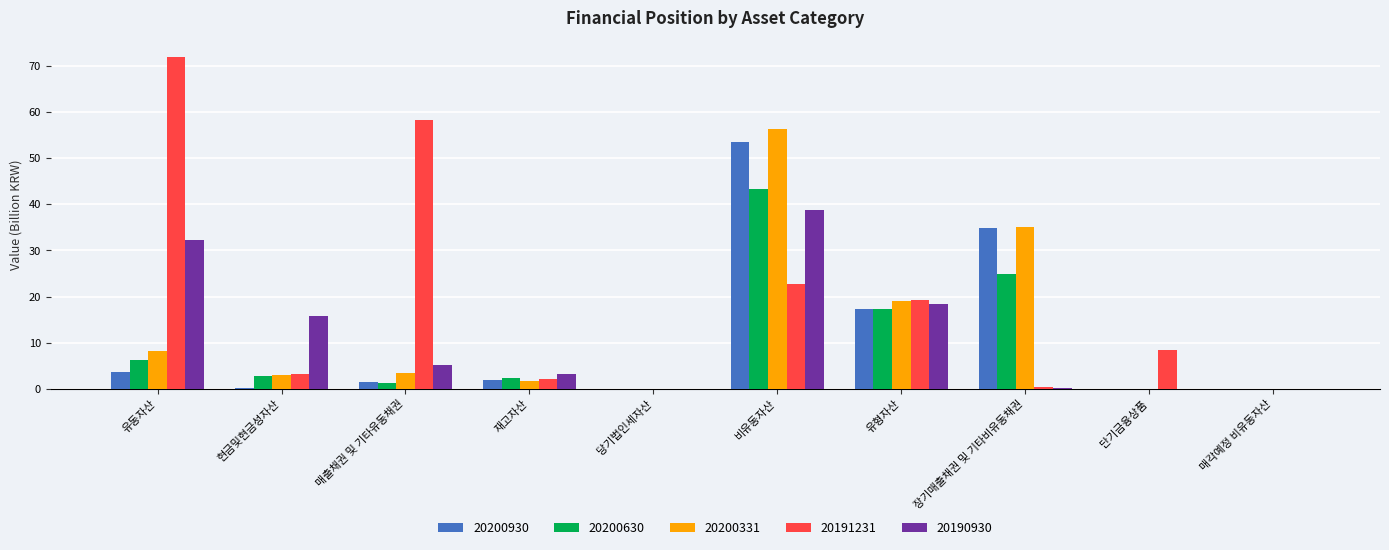

The value of 20200331 at 장기매출채권 및 기타비유동채권 is 35.1. True or false?

True